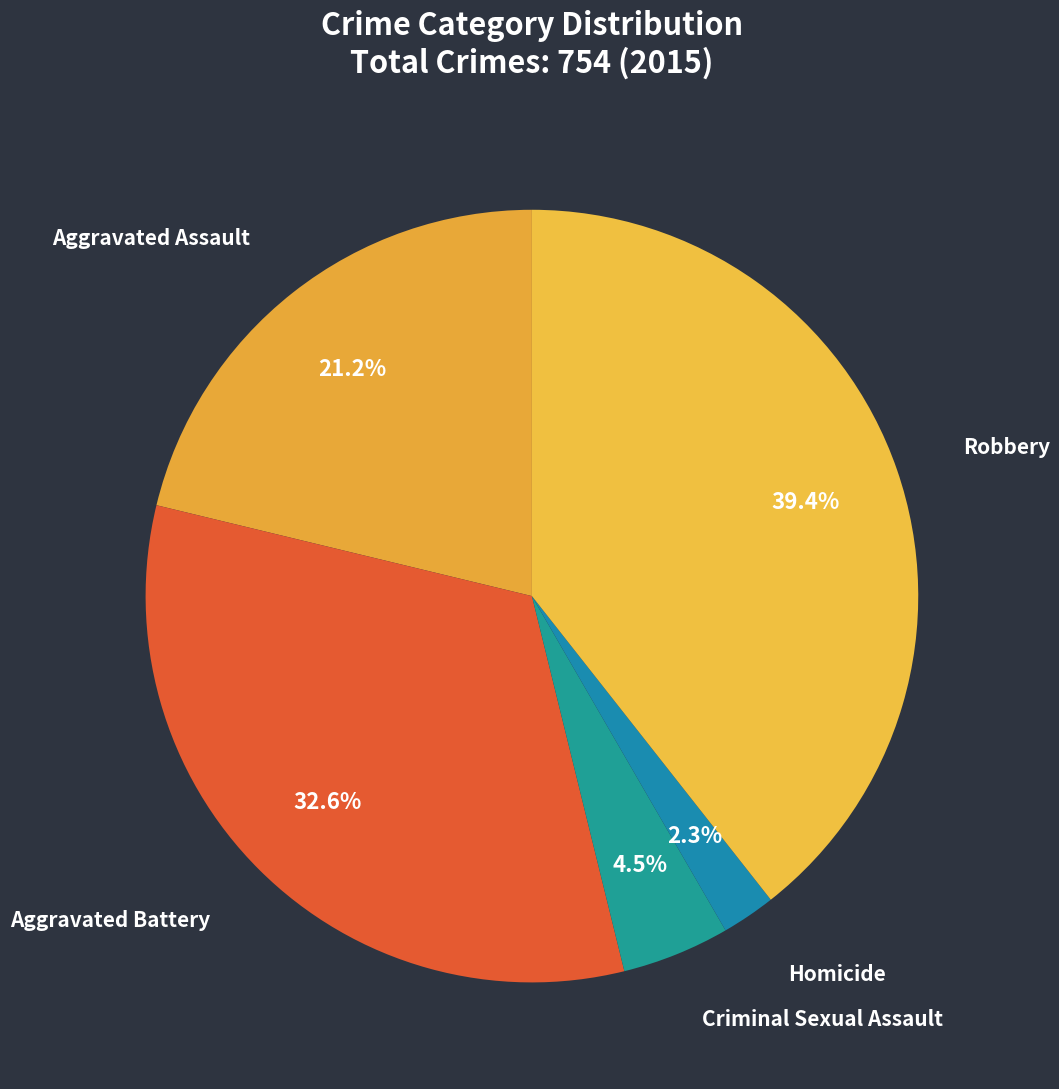

Count the number of slices in the pie.

5